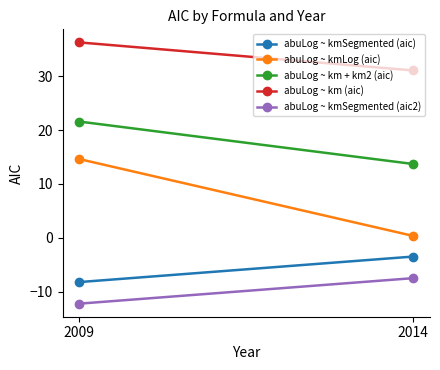

The abuLog ~ km + km2 (aic) series shows 21.6 at 2009. True or false?

True